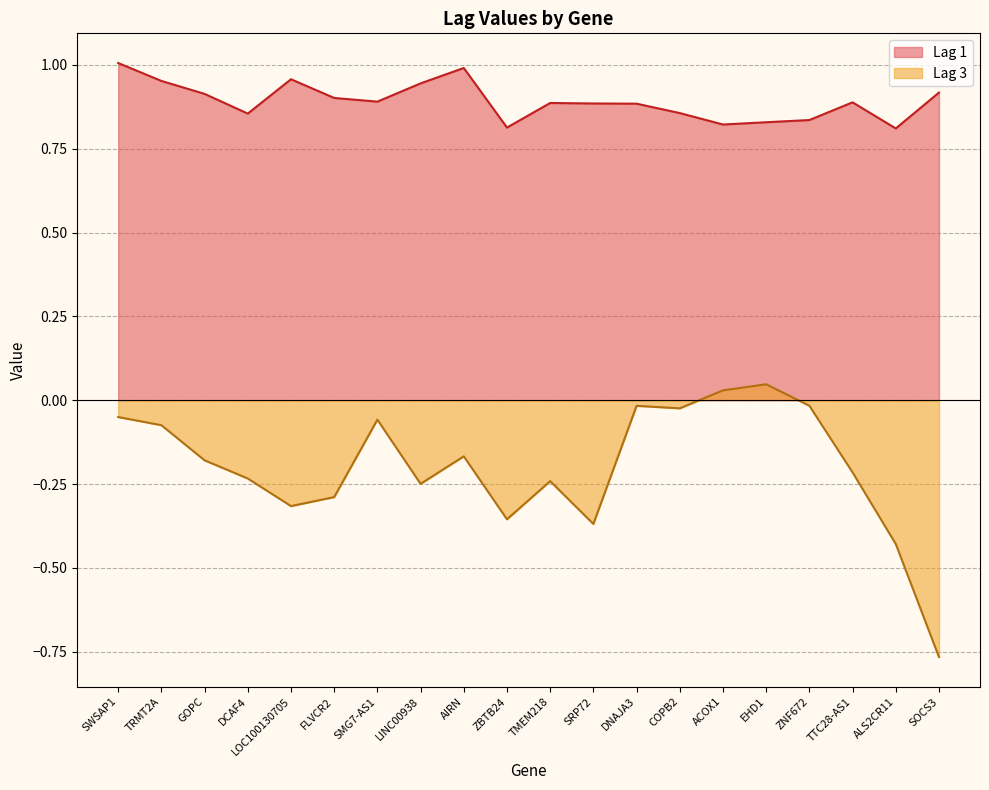

At which label does Lag 3 first exceed 0?

ACOX1